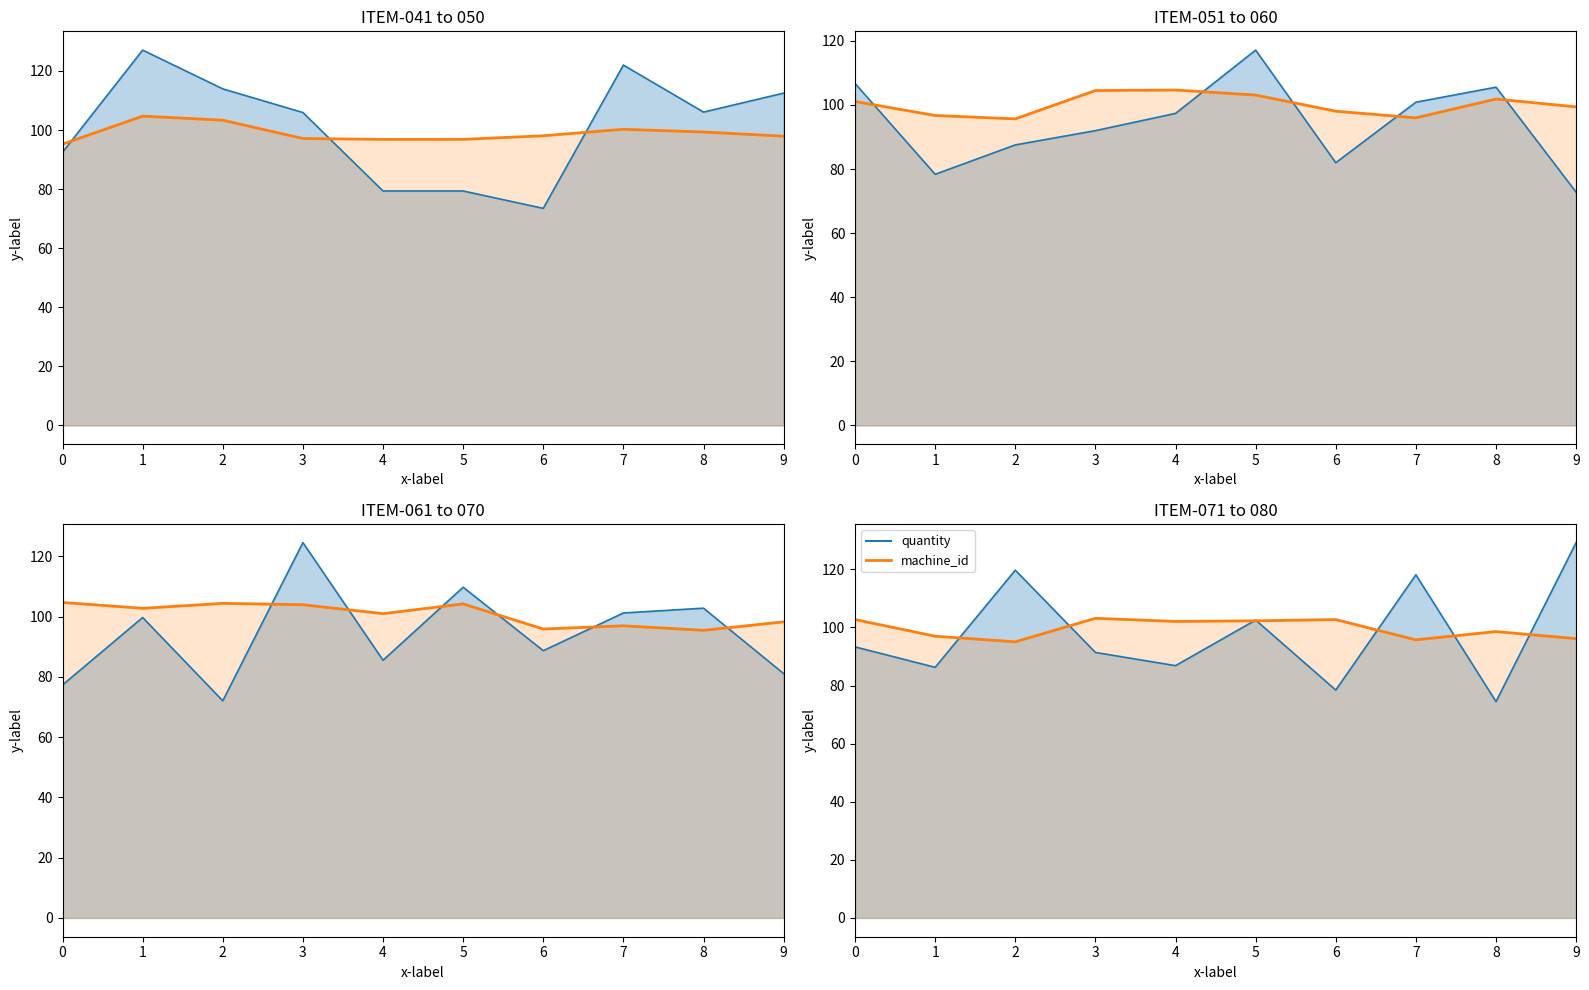

How many lines are shown in the chart?

2